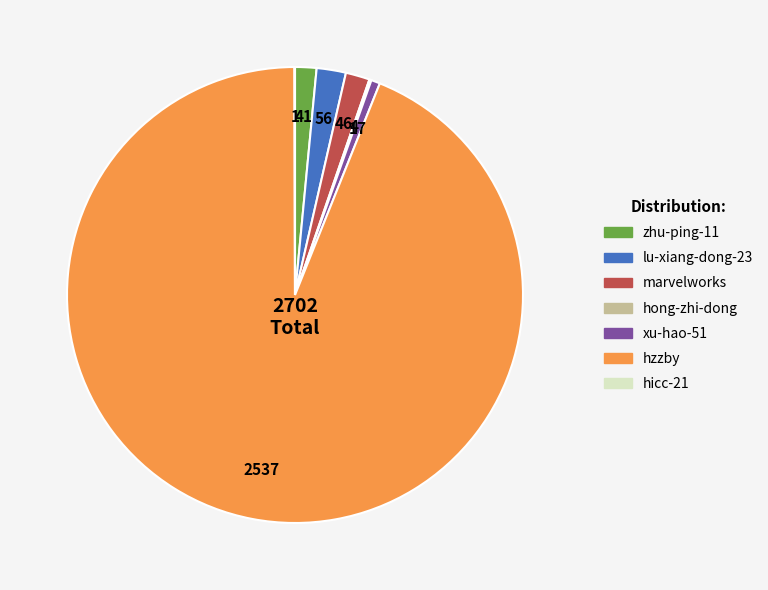

Do marvelworks and zhu-ping-11 together represent more than half of the pie?

No